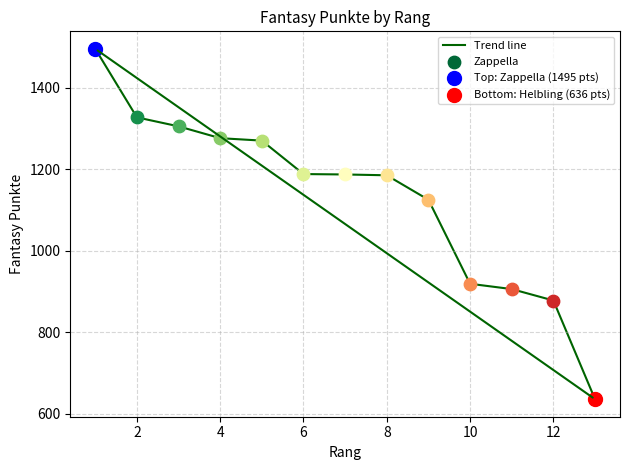

What is the greatest value displayed?

1495